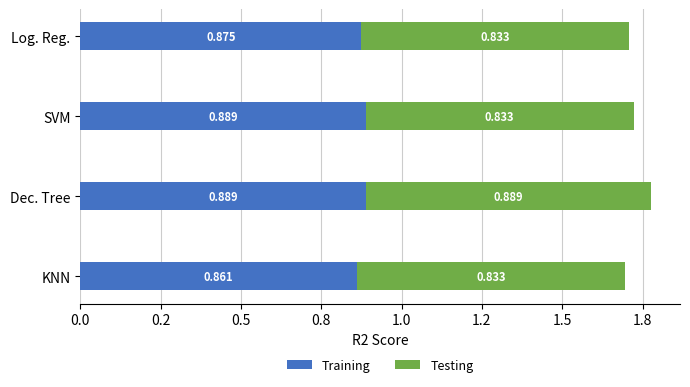

What are all the series names shown in the legend?

Training, Testing